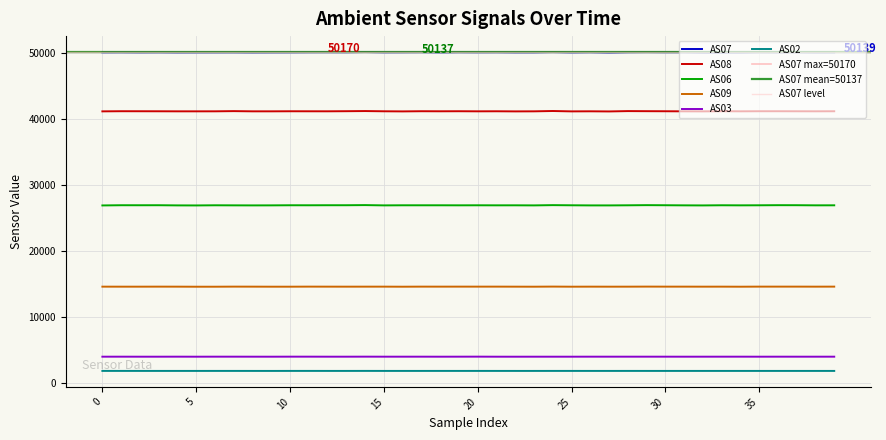

Reading right to left, extract all data points from this chart.

AS07: 50139	50137	50150	50143	50151	50126	50125	50123	50149	50146	50160	50145	50106	50145	50121	50162	50128	50126	50144	50137	50148	50123	50153	50142	50135	50170	50142	50148	50144	50132	50128	50120	50133	50129	50126	50121	50137	50128	50140	50132
AS08: 41206	41197	41202	41209	41209	41196	41213	41187	41194	41206	41217	41230	41178	41198	41187	41243	41194	41185	41203	41195	41209	41201	41210	41184	41201	41236	41214	41198	41201	41205	41194	41194	41226	41196	41193	41194	41202	41207	41211	41190
AS06: 26963	26959	26979	26983	26967	26958	26970	26946	26957	26974	26988	26965	26948	26949	26967	26990	26951	26963	26960	26967	26961	26967	26967	26967	26952	26996	26975	26975	26968	26971	26955	26950	26957	26967	26944	26951	26976	26972	26975	26944
AS09: 14649	14644	14649	14649	14649	14637	14645	14643	14647	14647	14652	14643	14641	14645	14639	14654	14638	14643	14648	14647	14648	14646	14648	14637	14646	14645	14643	14645	14649	14639	14639	14645	14649	14636	14635	14644	14647	14642	14642	14645
AS03: 4041	4040	4040	4041	4039	4042	4041	4040	4039	4041	4042	4042	4041	4042	4039	4038	4039	4037	4038	4046	4042	4038	4042	4041	4041	4045	4040	4040	4044	4044	4038	4040	4043	4043	4038	4043	4039	4039	4042	4040
AS02: 1886	1886	1885	1886	1886	1886	1886	1885	1886	1885	1886	1887	1885	1886	1887	1887	1885	1885	1886	1887	1886	1887	1886	1886	1886	1889	1886	1886	1888	1887	1884	1885	1887	1887	1885	1886	1886	1886	1887	1886